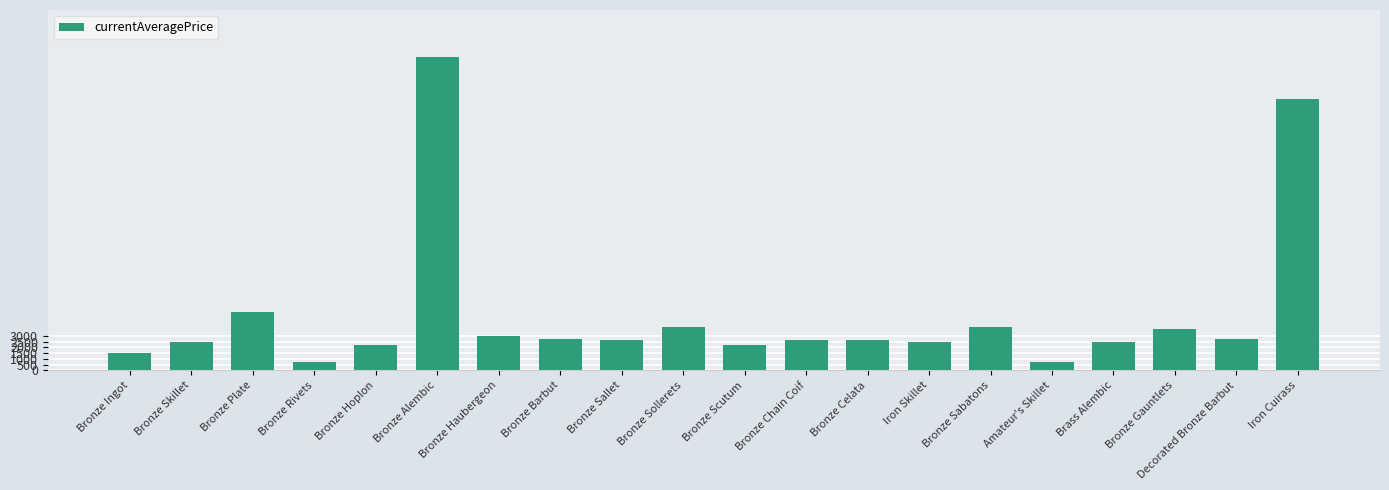

At which label is the value closest to 13912?

Bronze Plate